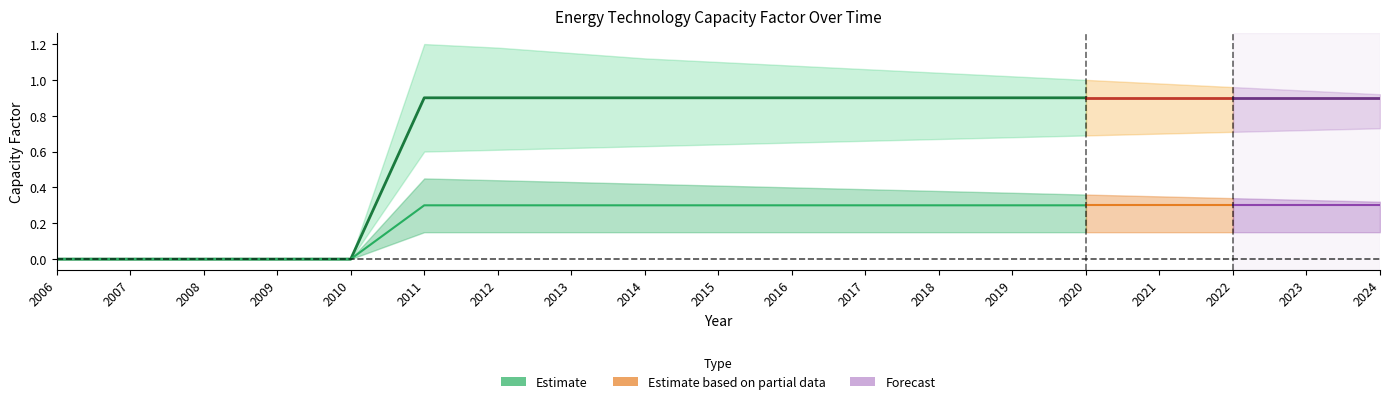

True or false: Coal and Large Hydro cross at least once.

False